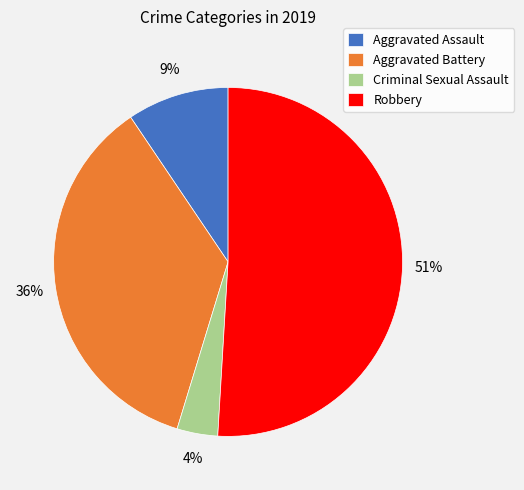

Do Criminal Sexual Assault and Aggravated Battery together represent more than half of the pie?

No